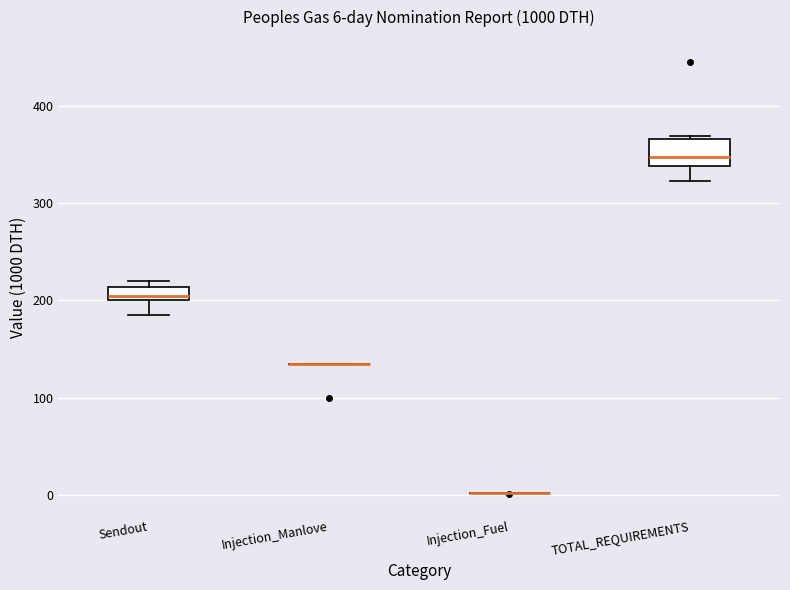

Comparing the boxes themselves (not the whiskers), which one is the tallest?

TOTAL_REQUIREMENTS